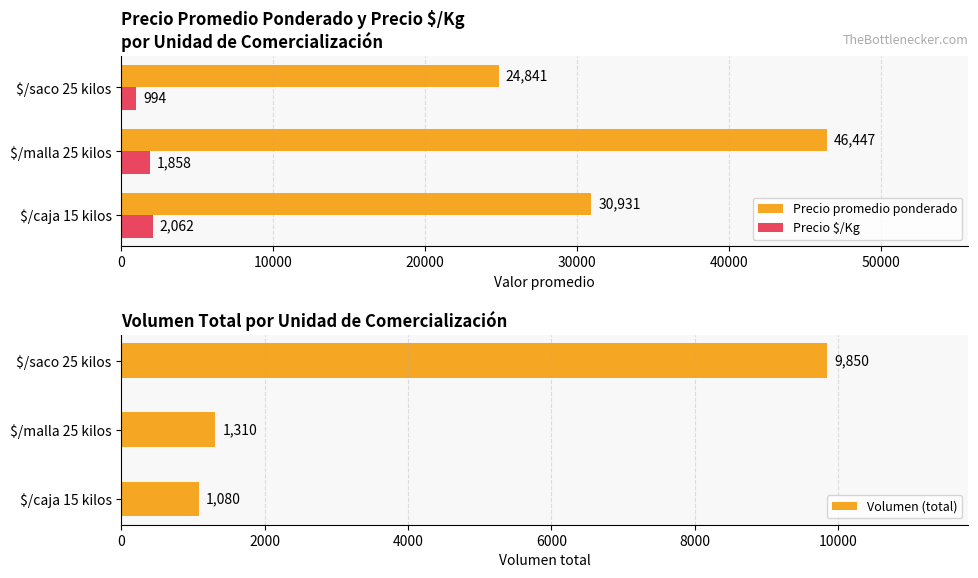

True or false: Precio promedio ponderado has a value of 52778 at $/caja 15 kilos.

False